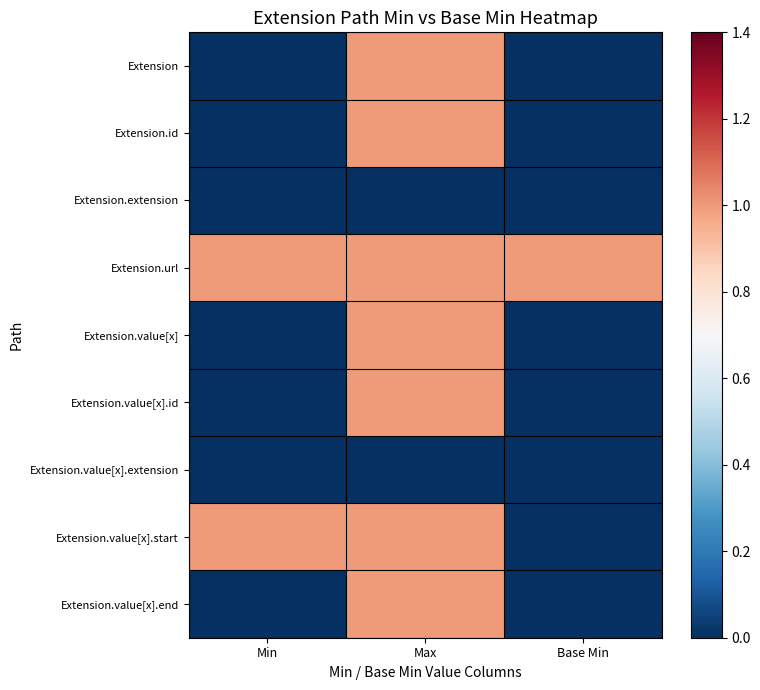

How many categories are shown in the chart?

3